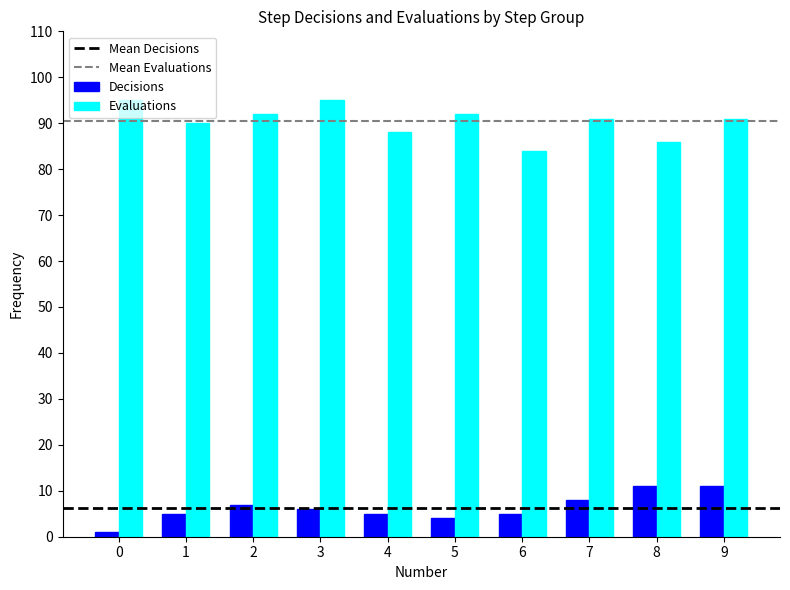

Are the bars horizontal?

No